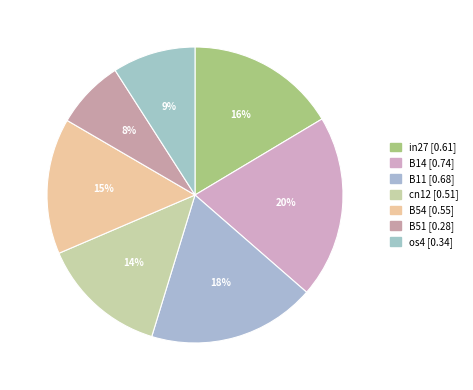

To the nearest percent, what portion does cn12 represent?

14%